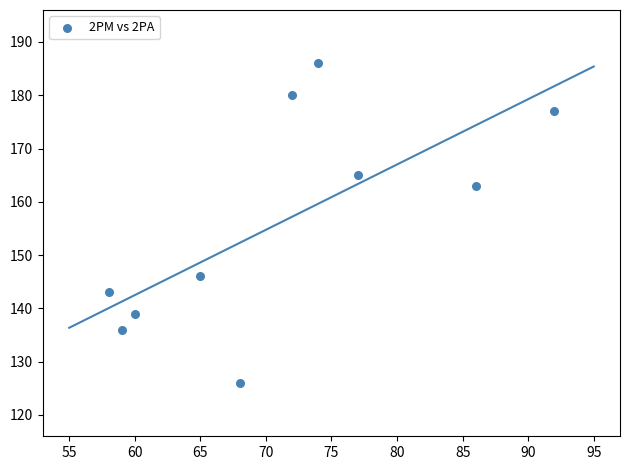

What is the average X value?

71